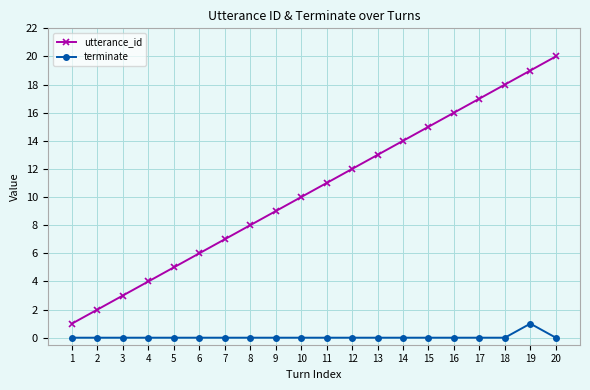

True or false: terminate and utterance_id cross at least once.

False